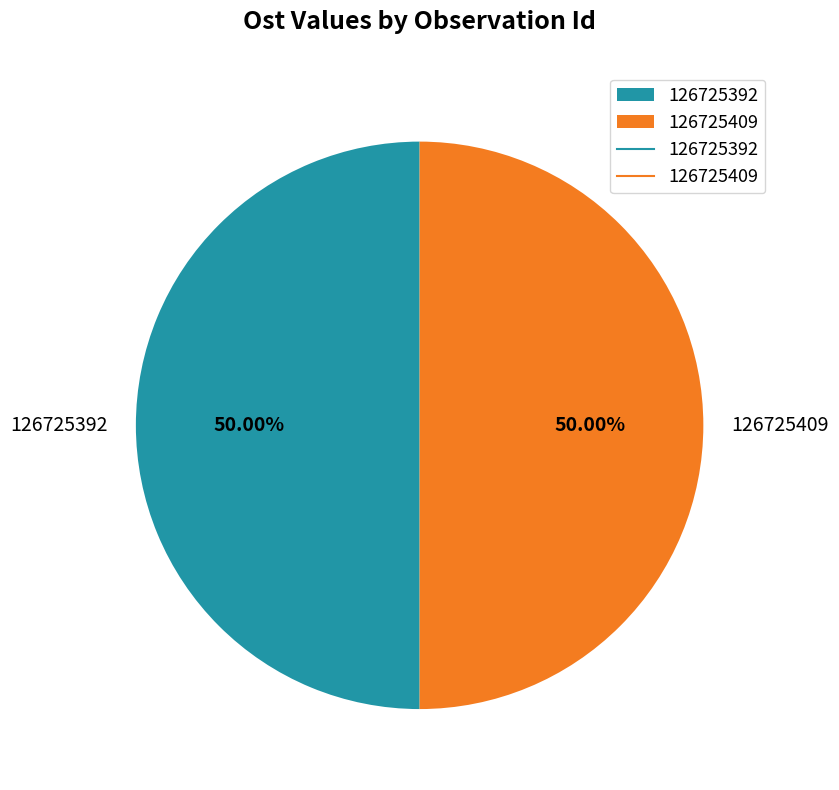

Combined, do 126725392 and 126725409 account for over 50%?

Yes